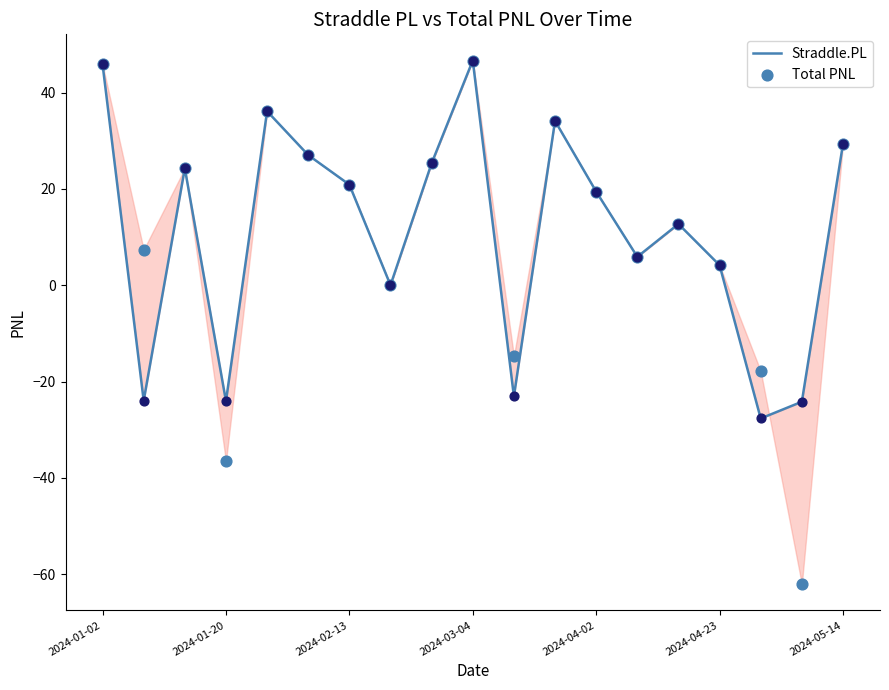

Which series reaches the maximum Y coordinate?

Straddle.PL